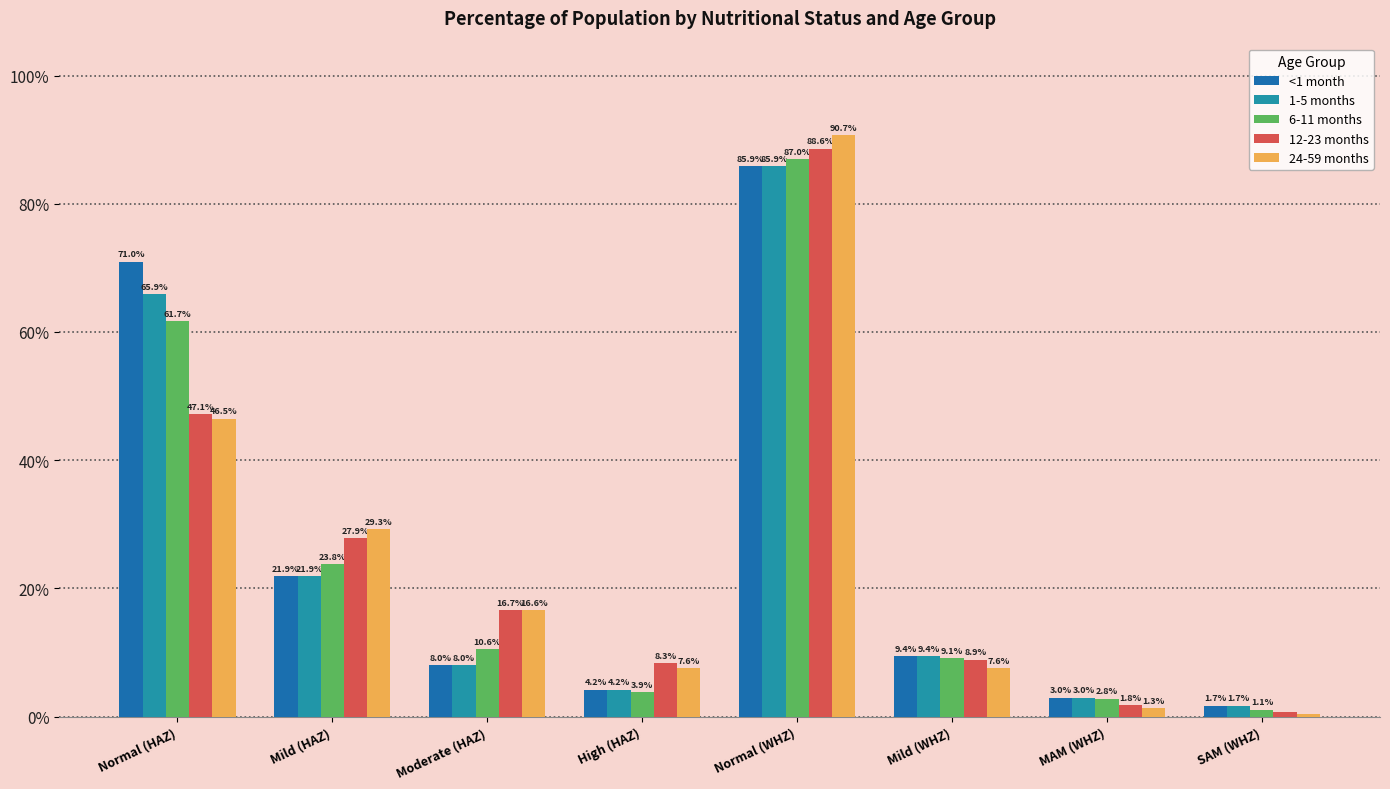

Does the chart contain stacked bars?

No